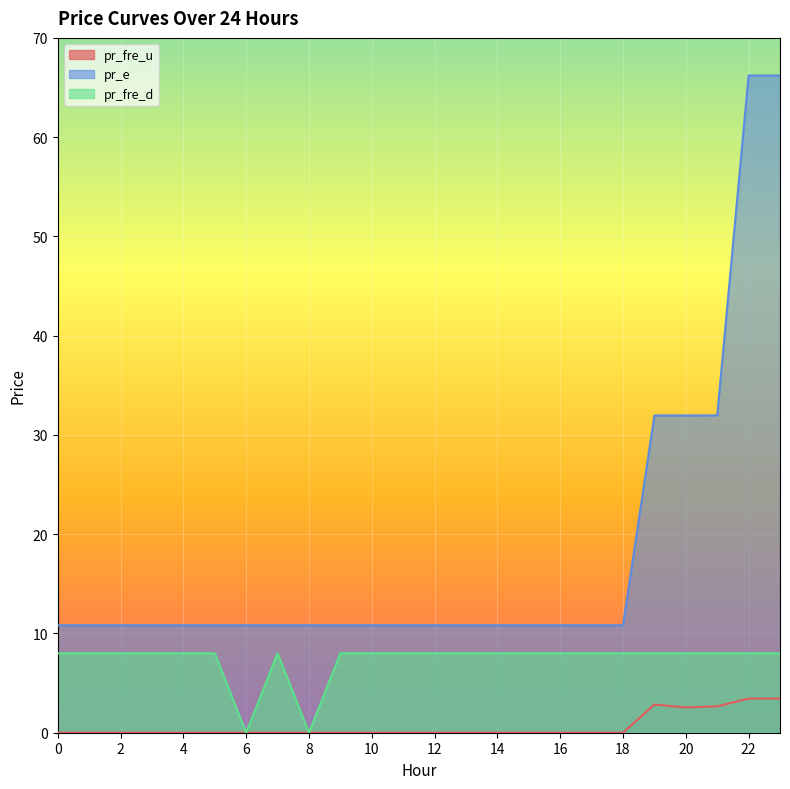

Reading right to left, transcribe all the data shown in this chart.

pr_fre_u: 23=3.4	22=3.4	21=2.7	20=2.5	19=2.8	18=0.0	17=0.0	16=0.0	15=0.0	14=0.0	13=0.0	12=0.0	11=0.0	10=0.0	9=0.0	8=0.0	7=0.0	6=0.0	5=0.0	4=0.0	3=0.0	2=0.0	1=0.0	0=0.0
pr_e: 23=66.2	22=66.2	21=32.0	20=32.0	19=32.0	18=10.8	17=10.8	16=10.8	15=10.8	14=10.8	13=10.8	12=10.8	11=10.8	10=10.8	9=10.8	8=10.8	7=10.8	6=10.8	5=10.8	4=10.8	3=10.8	2=10.8	1=10.8	0=10.8
pr_fre_d: 23=8.0	22=8.0	21=8.0	20=8.0	19=8.0	18=8.0	17=8.0	16=8.0	15=8.0	14=8.0	13=8.0	12=8.0	11=8.0	10=8.0	9=8.0	8=0.0	7=8.0	6=0.0	5=8.0	4=8.0	3=8.0	2=8.0	1=8.0	0=8.0